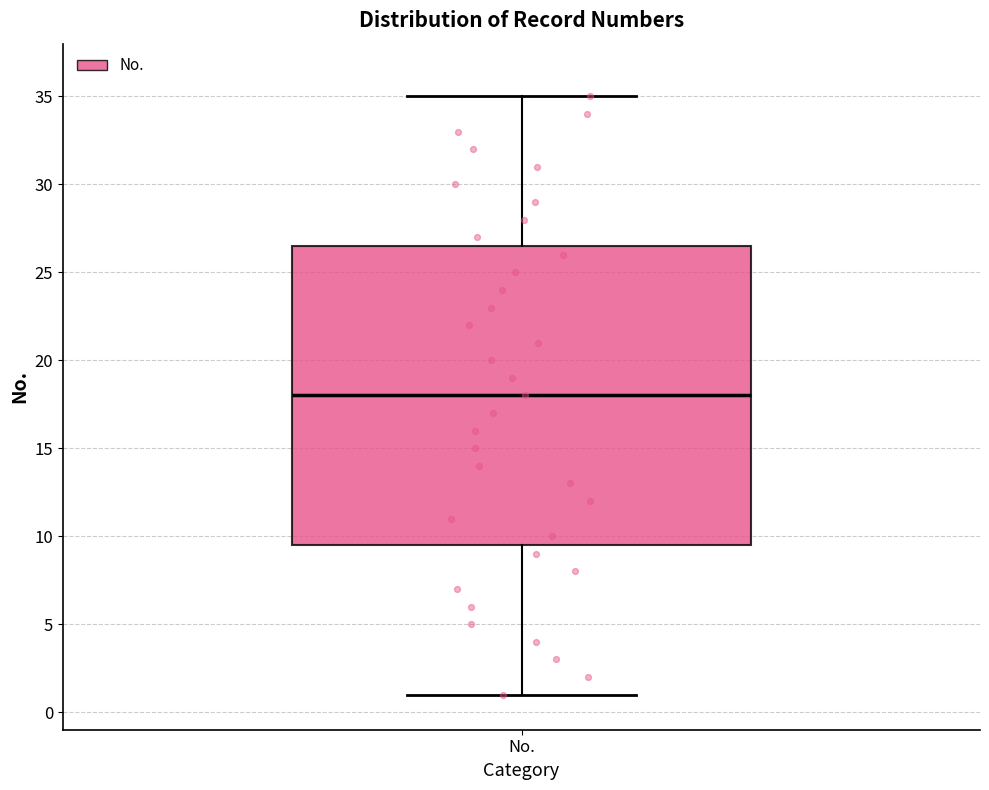

Transcribe this box plot: give where the median line is, the range the box spans, and where the two whiskers end, as read against the y-axis. The values are not printed on the chart, so give them approximately, as read against the axis.

median 18.0, box 9.5 to 26.5, whiskers 1.0 to 35.0